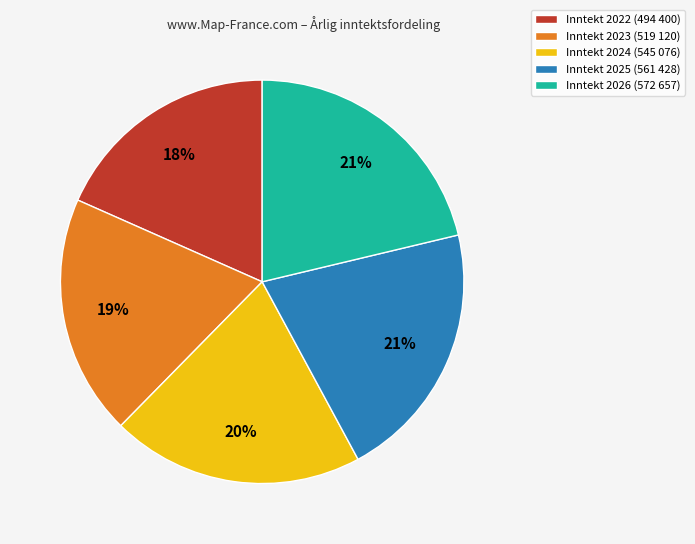

Do Inntekt 2025 (561 428) and Inntekt 2023 (519 120) together represent more than half of the pie?

No